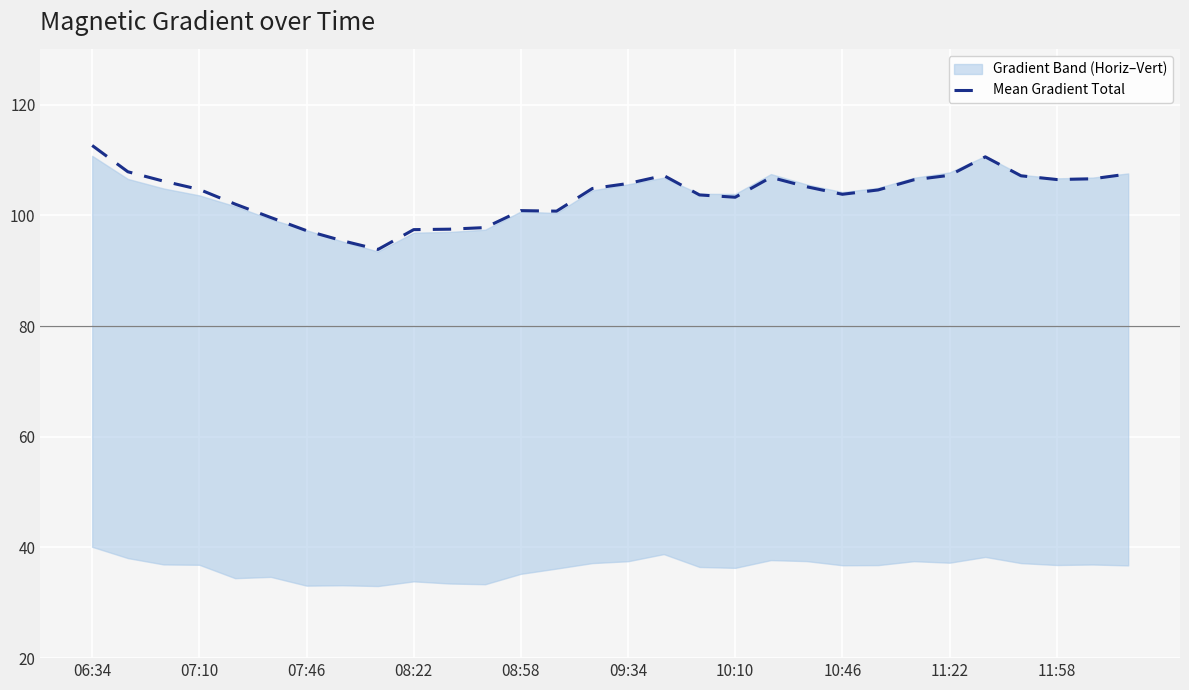

What is the lowest value of the Mean Gradient Total series?

93.9